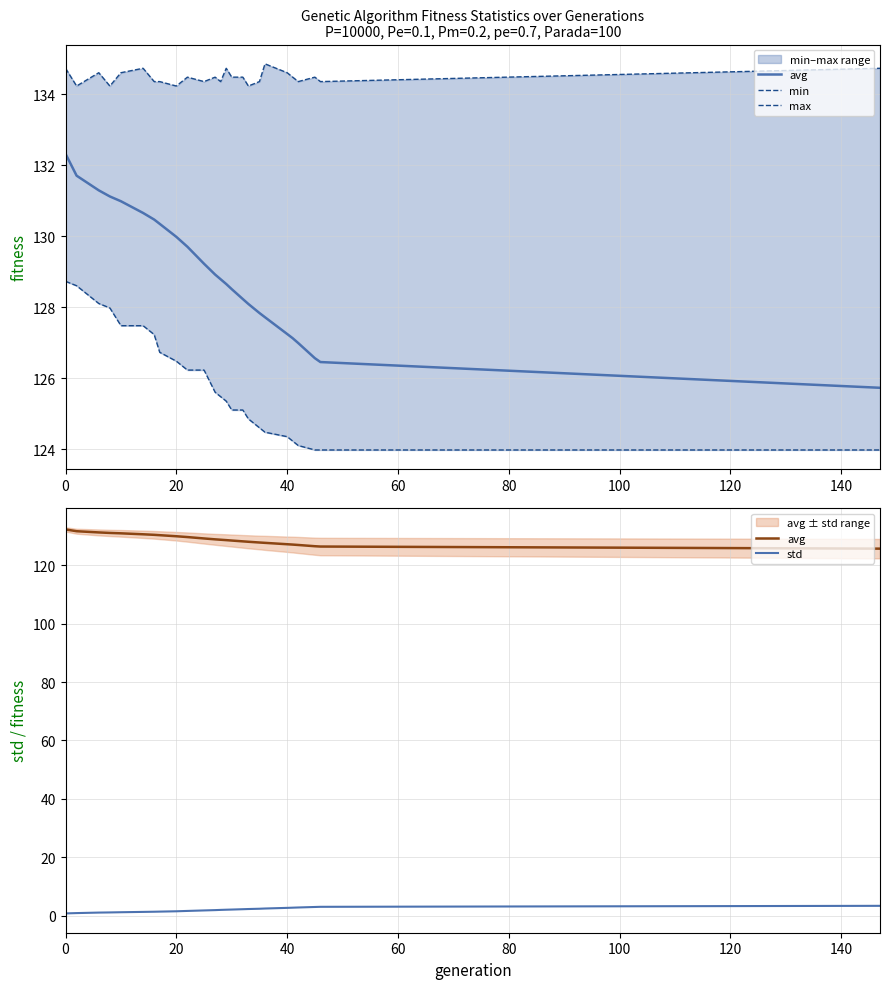

True or false: avg has more than 1 points higher than both neighbors.

False